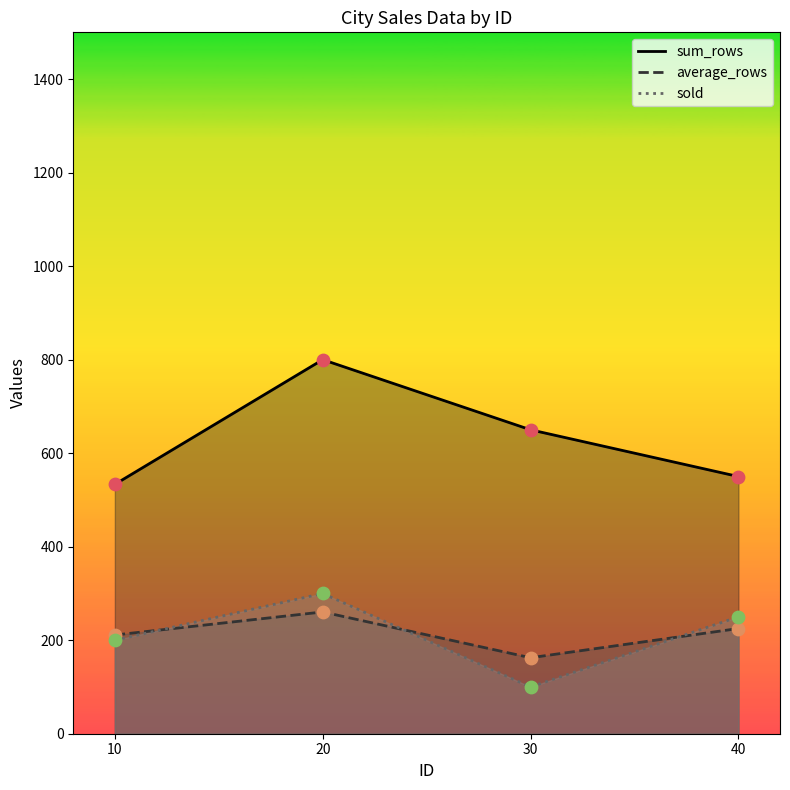

At how many categories does at least one series exceed 789?

1